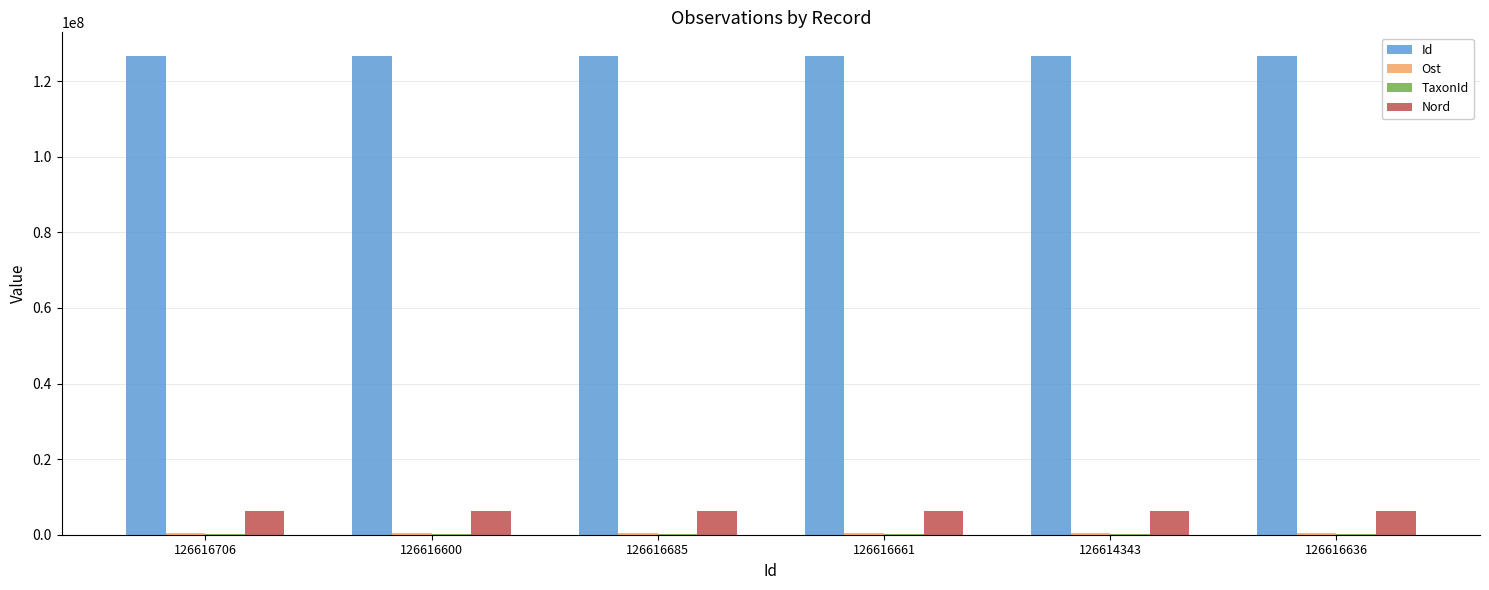

True or false: Id has a value of 50486907 at 126616661.

False